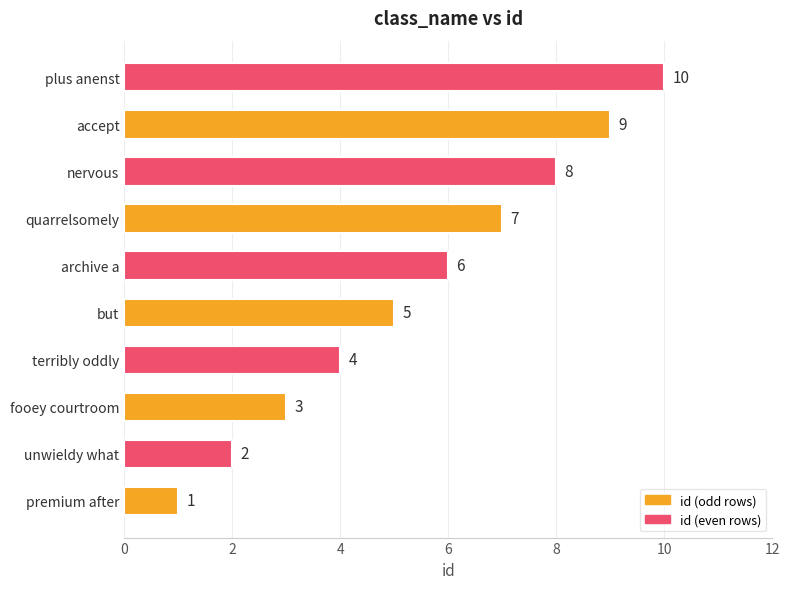

What is the minimum value shown in the chart?

1